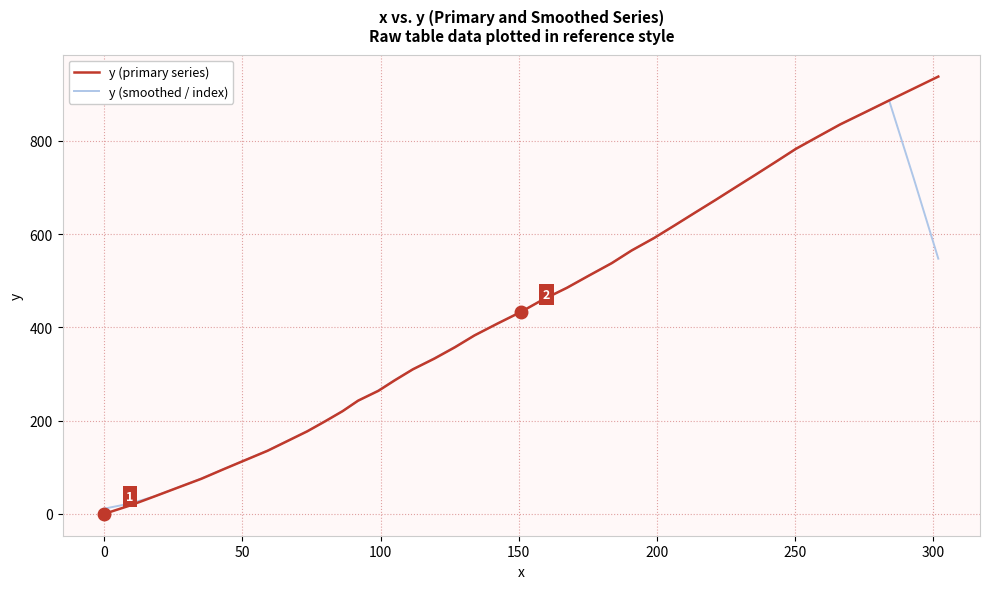

What is the difference between the second highest and second lowest values in the y (primary series) series?

893.7